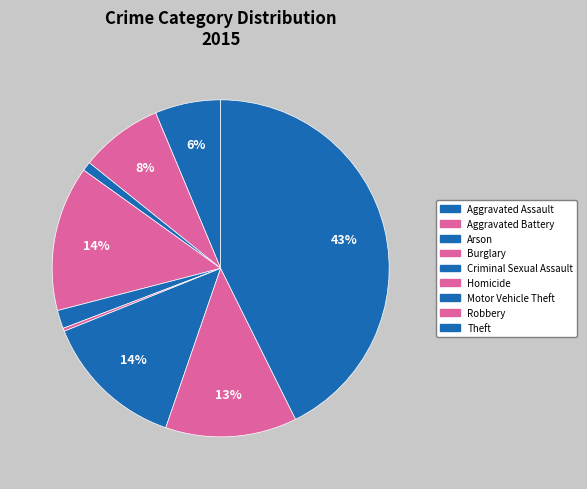

Which slice is the smallest?

Homicide